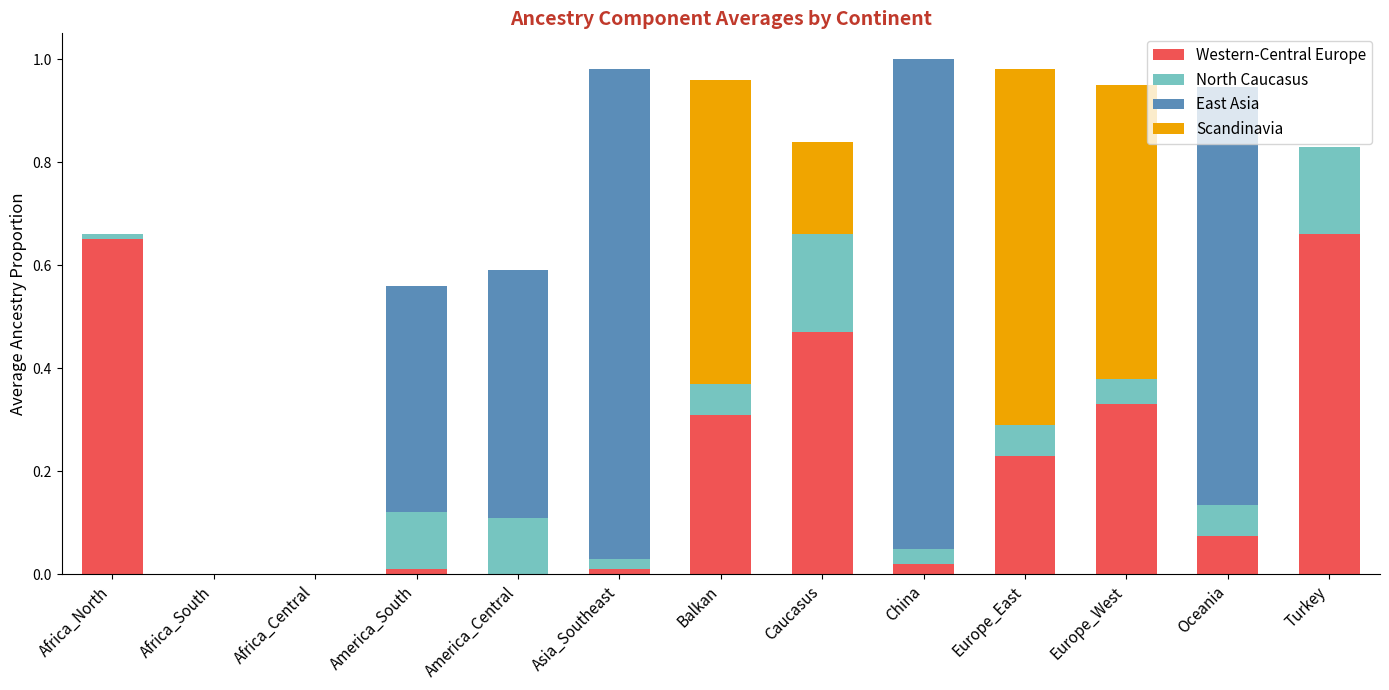

The Western-Central Europe series shows 0.2 at Europe_East. True or false?

True